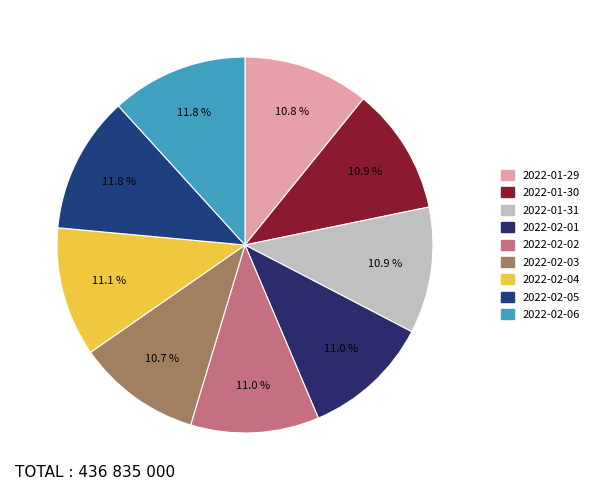

To the nearest percent, what is the difference between the largest and smallest slice percentages?

1%